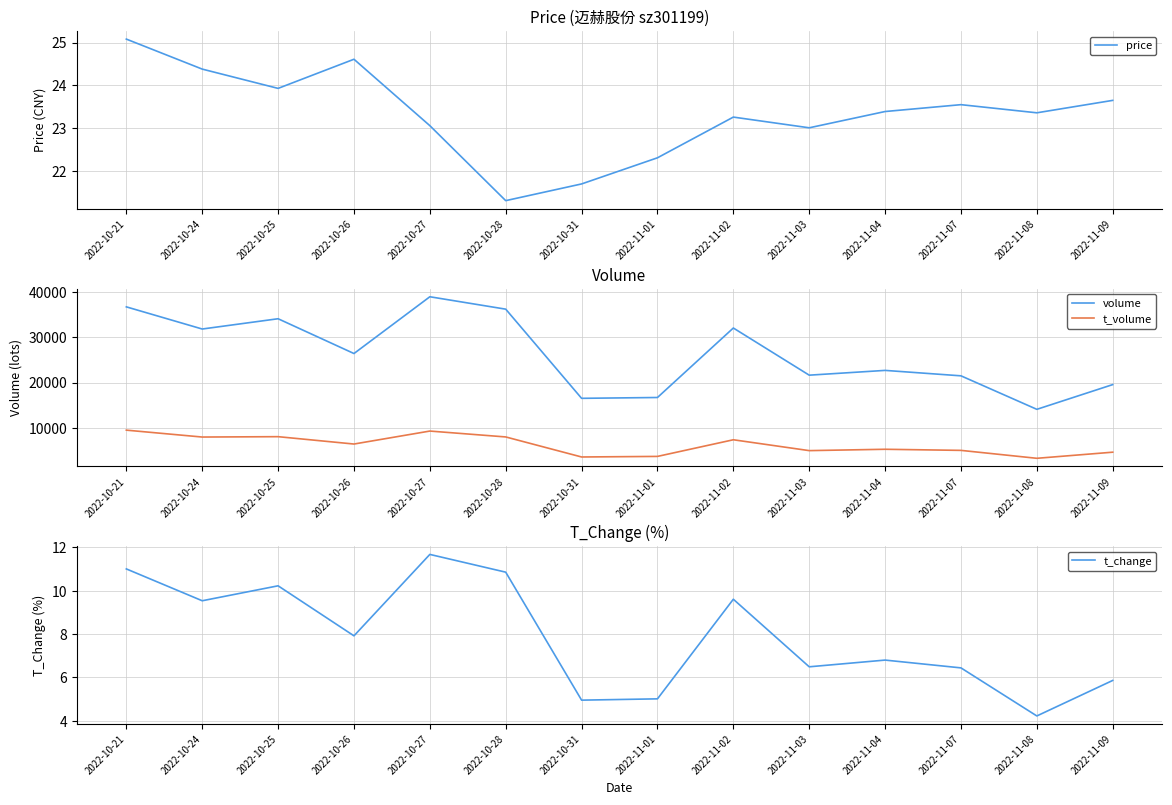

What position from the left is 2022-11-07?

12